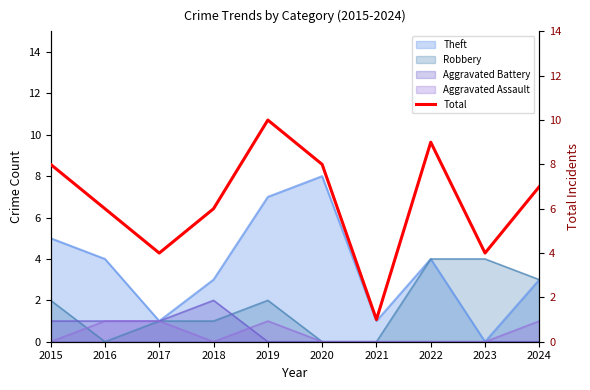

What is the highest value of the Robbery series?

4